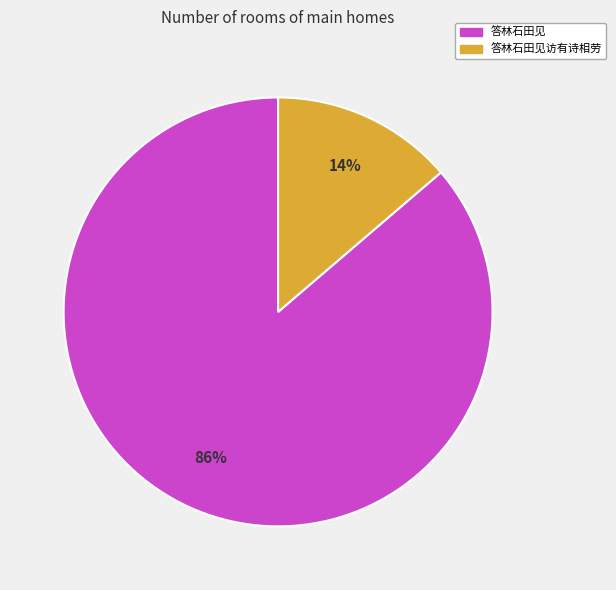

Between 答林石田见访有诗相劳 and 答林石田见, which is larger?

答林石田见